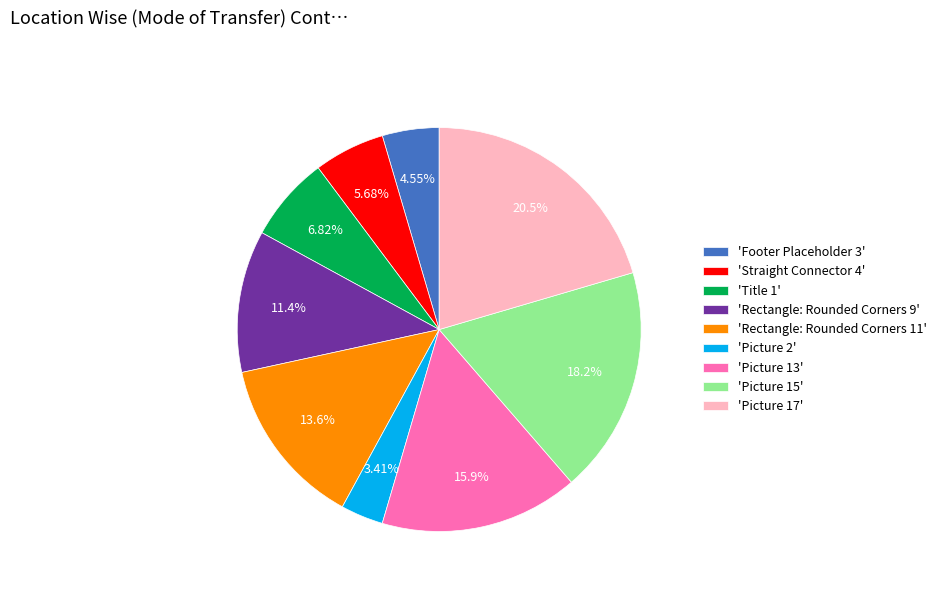

Rank the categories by value from highest to lowest.

'Picture 17', 'Picture 15', 'Picture 13', 'Rectangle: Rounded Corners 11', 'Rectangle: Rounded Corners 9', 'Title 1', 'Straight Connector 4', 'Footer Placeholder 3', 'Picture 2'